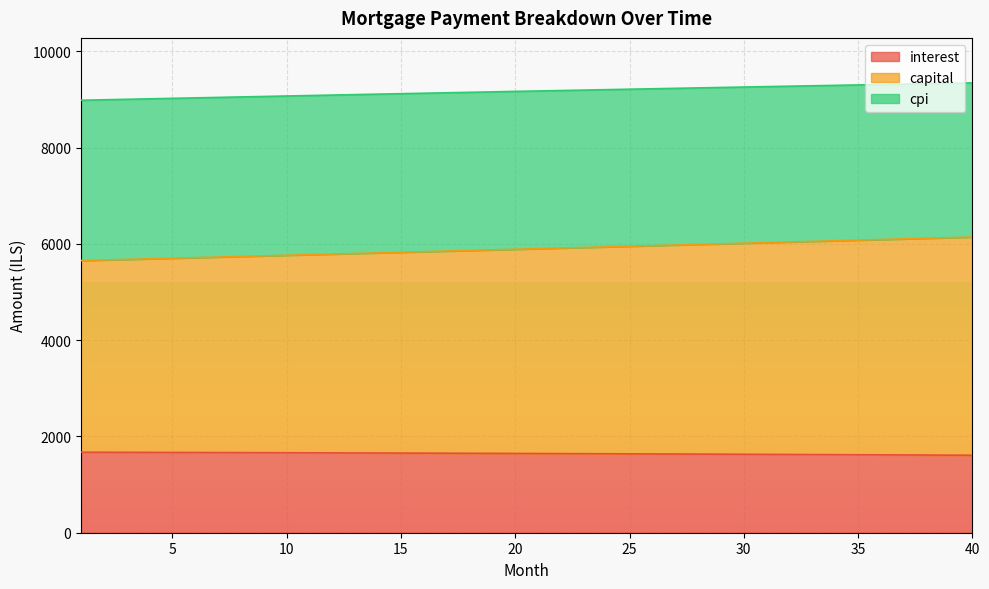

Is the value of cpi at 10 greater than the value of capital at 10?

Yes